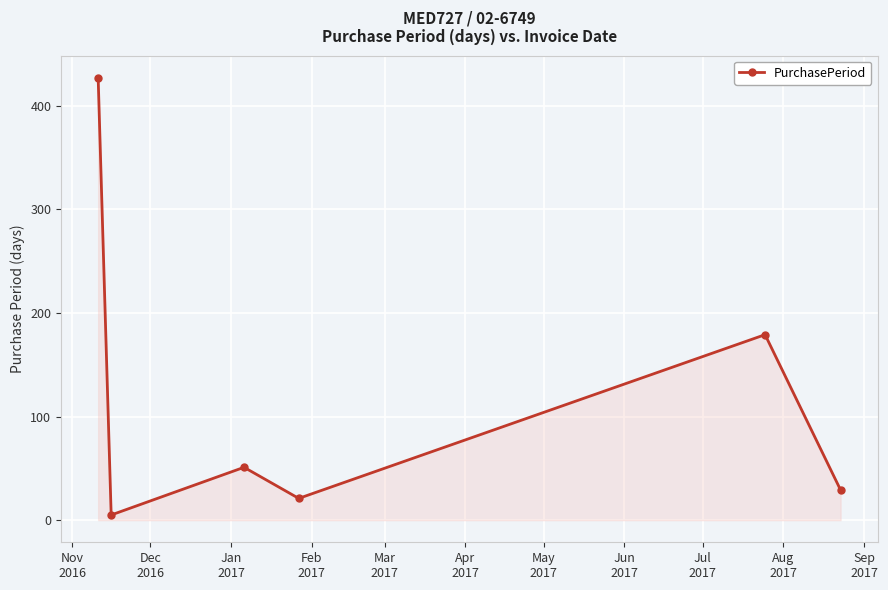

Reading right to left, extract all data points from this chart.

29	179	21	51	5	427